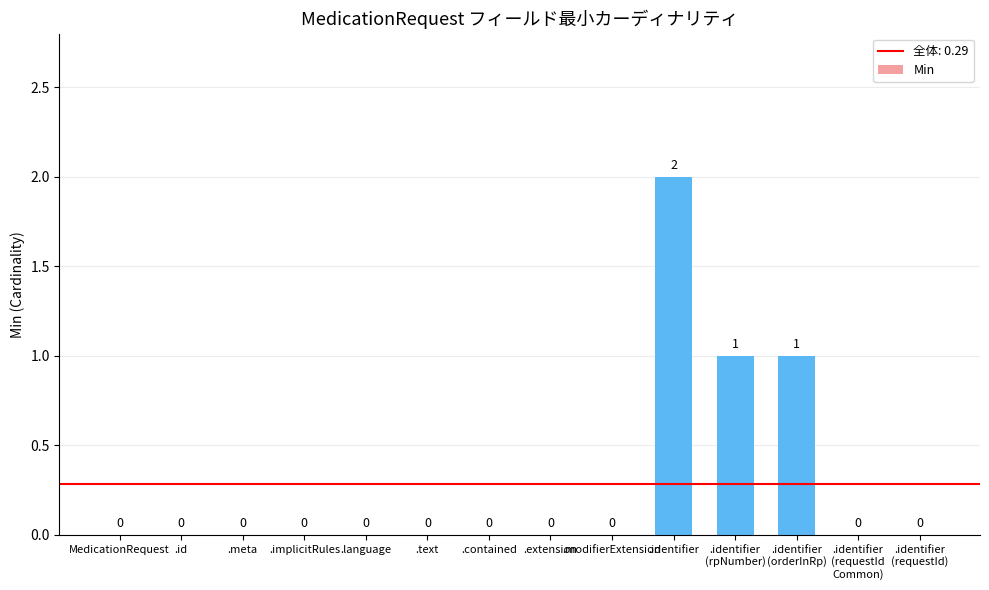

Reading left to right, what are all the values shown in this chart?

MedicationRequest=0	.id=0	.meta=0	.implicitRules=0	.language=0	.text=0	.contained=0	.extension=0	.modifierExtension=0	.identifier=2	.identifier
(rpNumber)=1	.identifier
(orderInRp)=1	.identifier
(requestId
Common)=0	.identifier
(requestId)=0